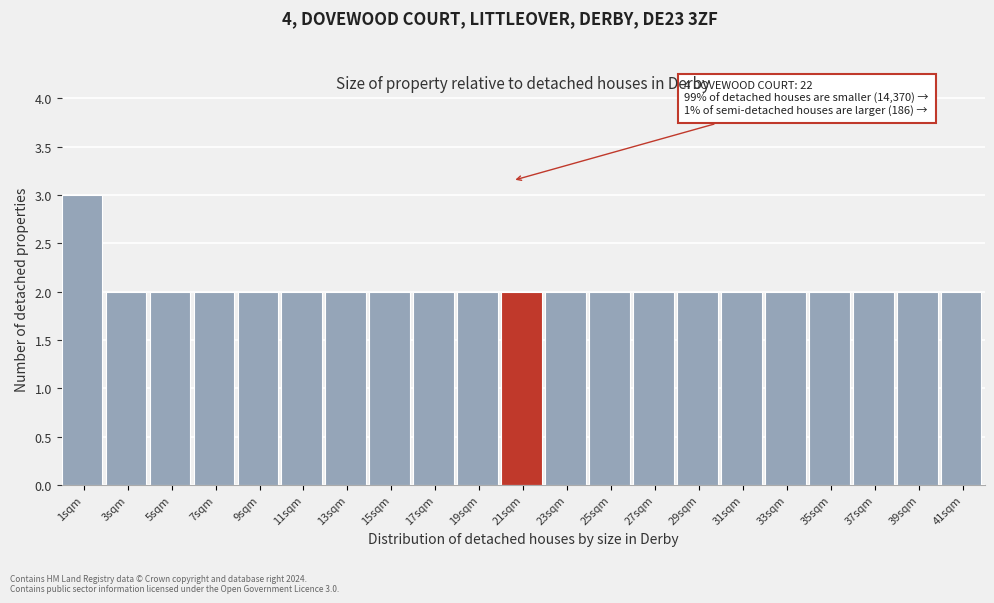

Reading left to right, what are all the values shown in this chart?

1sqm=3	3sqm=2	5sqm=2	7sqm=2	9sqm=2	11sqm=2	13sqm=2	15sqm=2	17sqm=2	19sqm=2	21sqm=2	23sqm=2	25sqm=2	27sqm=2	29sqm=2	31sqm=2	33sqm=2	35sqm=2	37sqm=2	39sqm=2	41sqm=2